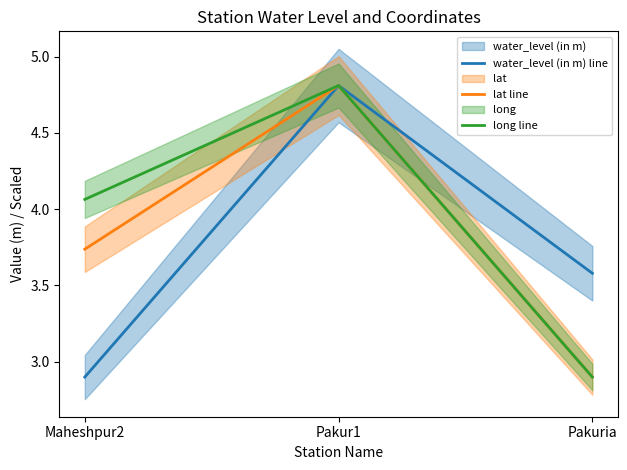

Does the chart display data point markers on the line(s)?

No